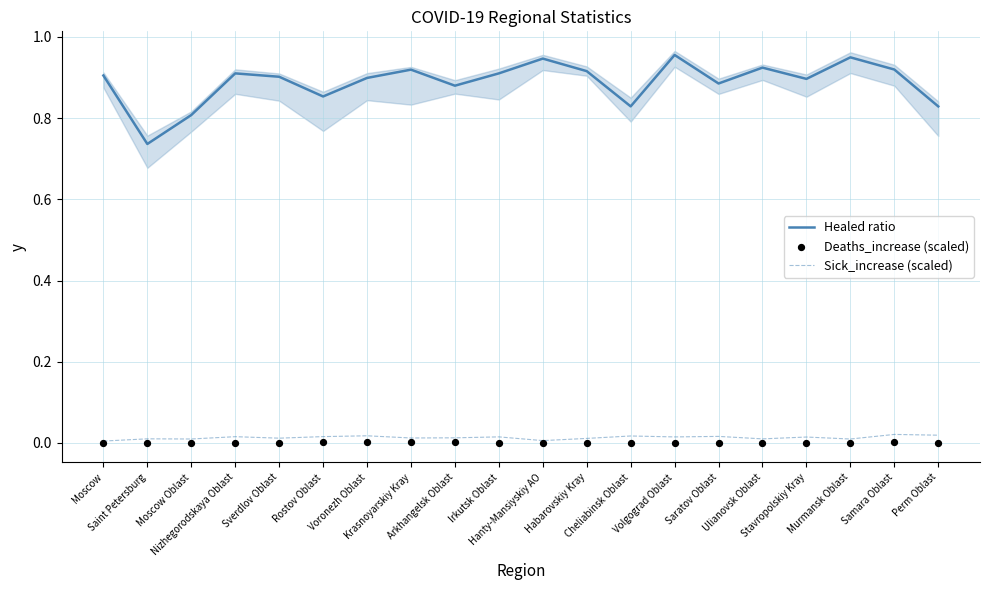

What is the total value across all series at Moscow Oblast?

0.8